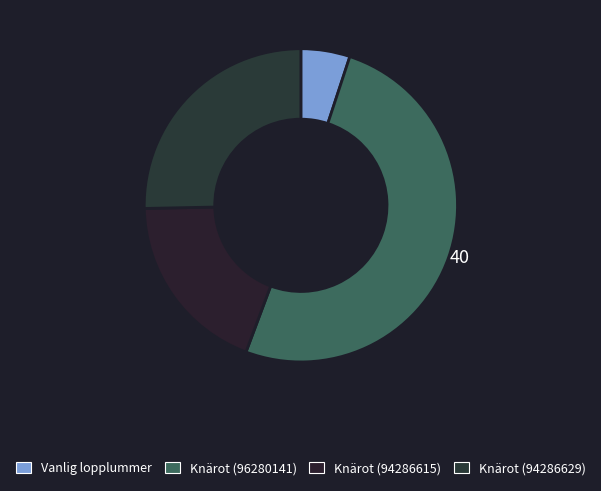

To the nearest percent, what is the average slice percentage?

25%